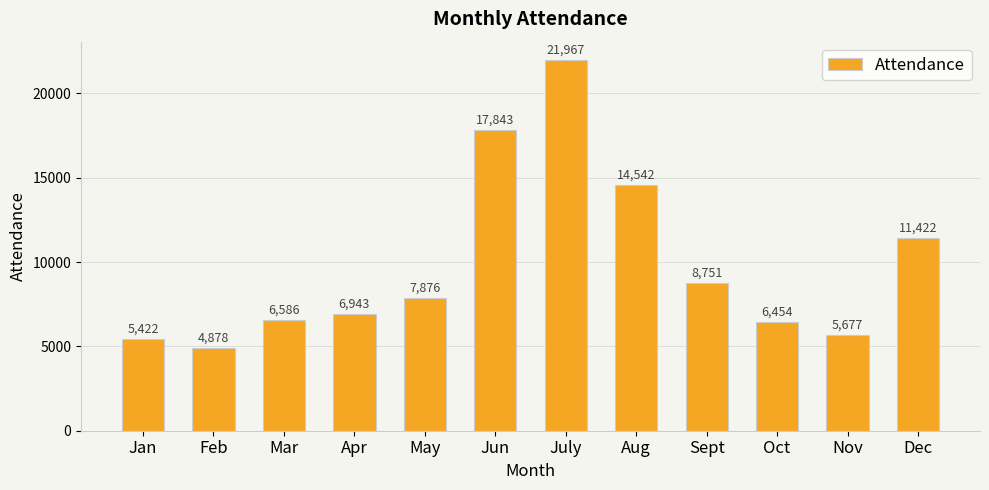

List the labels in order of value, largest first.

July, Jun, Aug, Dec, Sept, May, Apr, Mar, Oct, Nov, Jan, Feb